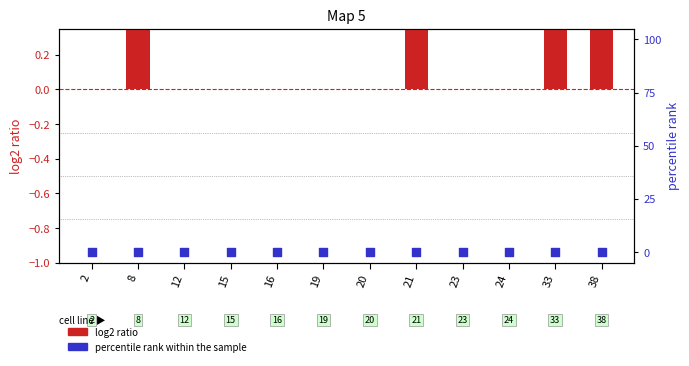

Which series has the widest spread of Y values?

log2 ratio